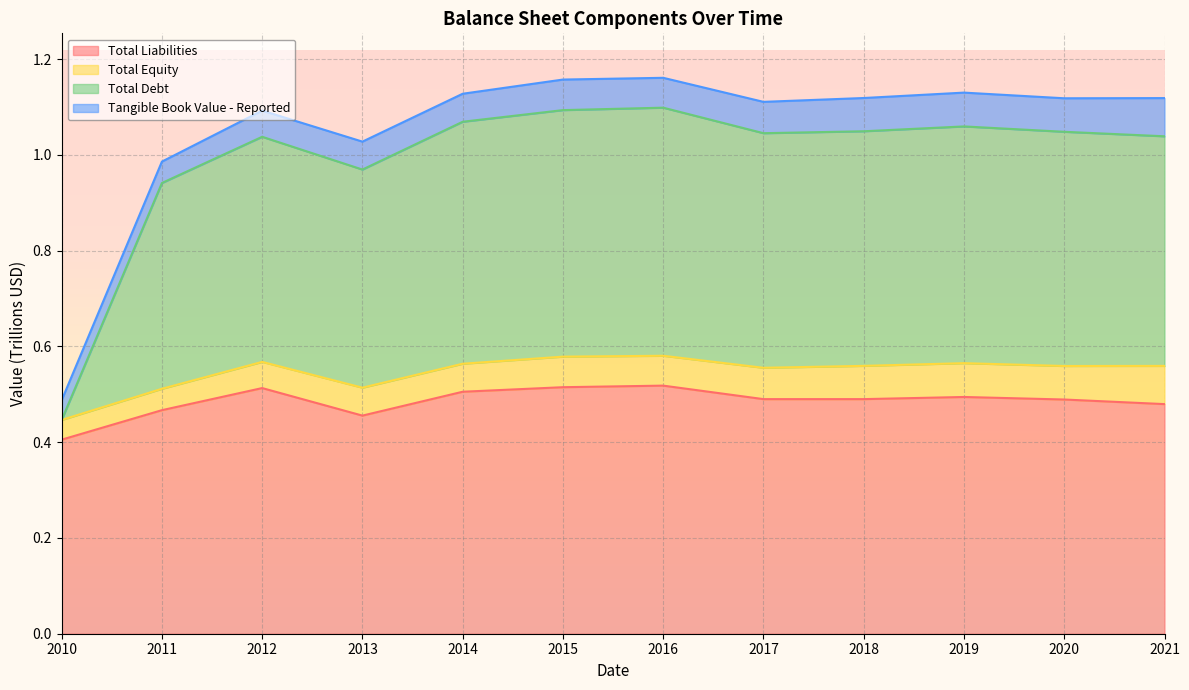

What are all the series names shown in the legend?

Total Liabilities, Total Equity, Total Debt, Tangible Book Value - Reported